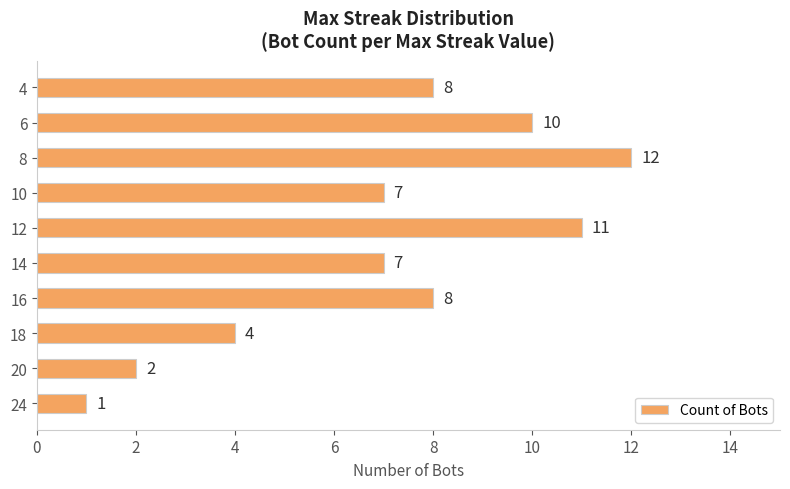

Between 24 and 8, which is larger?

8